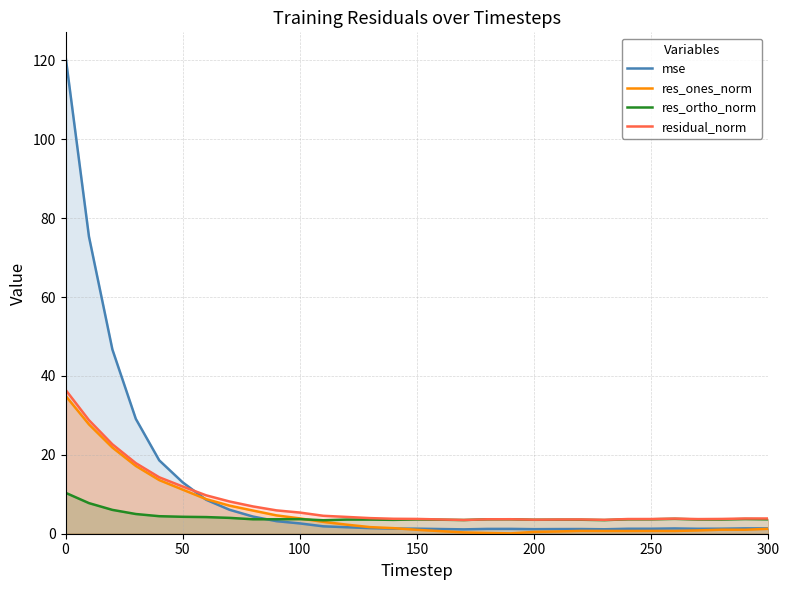

Which series has the largest range (max minus min)?

mse